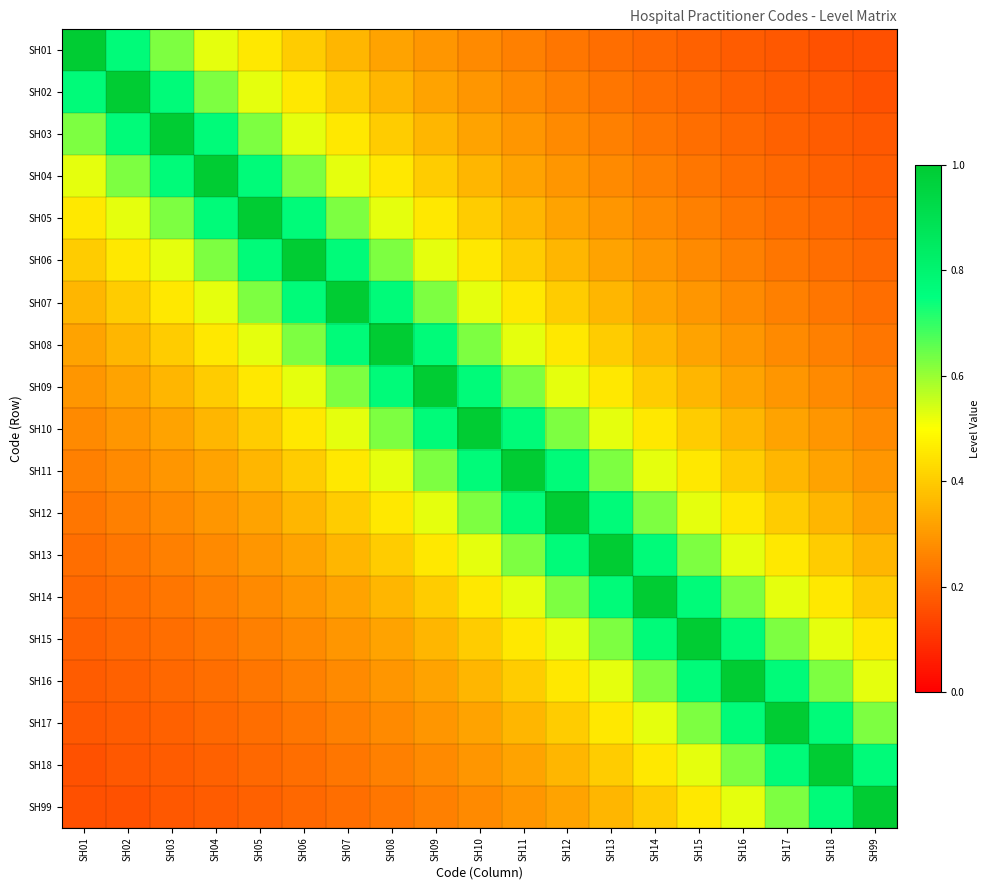

What is the greatest value displayed?

1.0